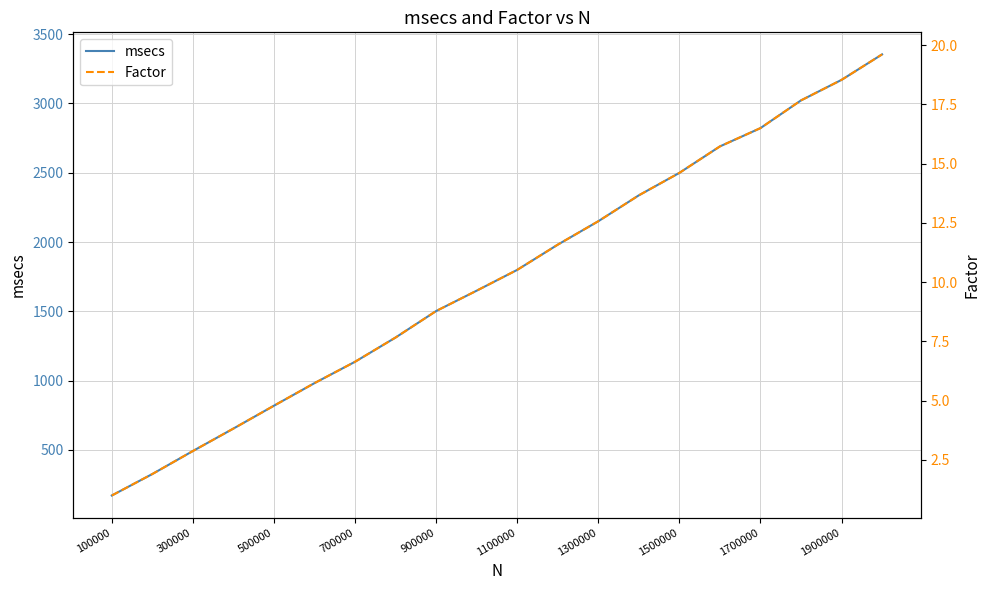

Which series has the widest spread of values?

msecs